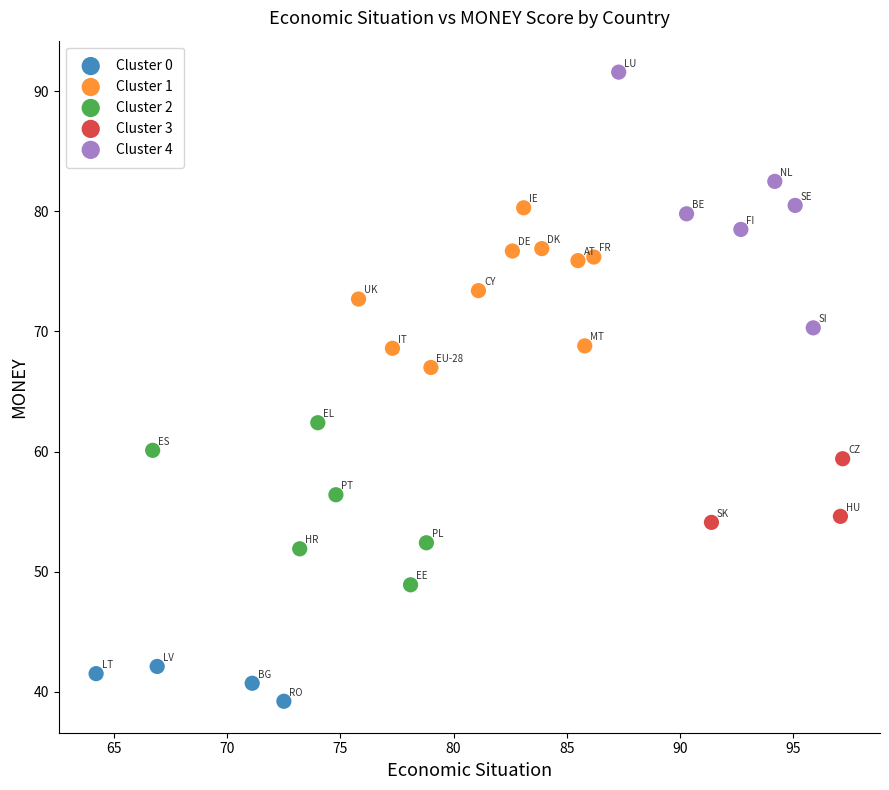

What are all the series names shown in the legend?

Cluster 0, Cluster 1, Cluster 2, Cluster 3, Cluster 4